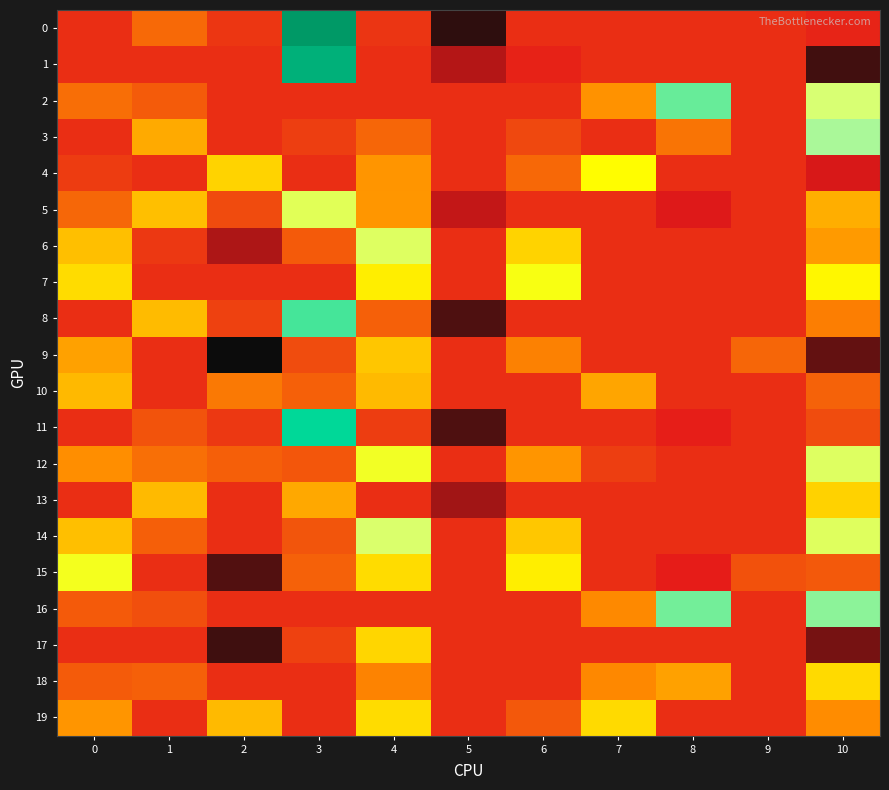

Which series changed the most between 0 and 10?

3